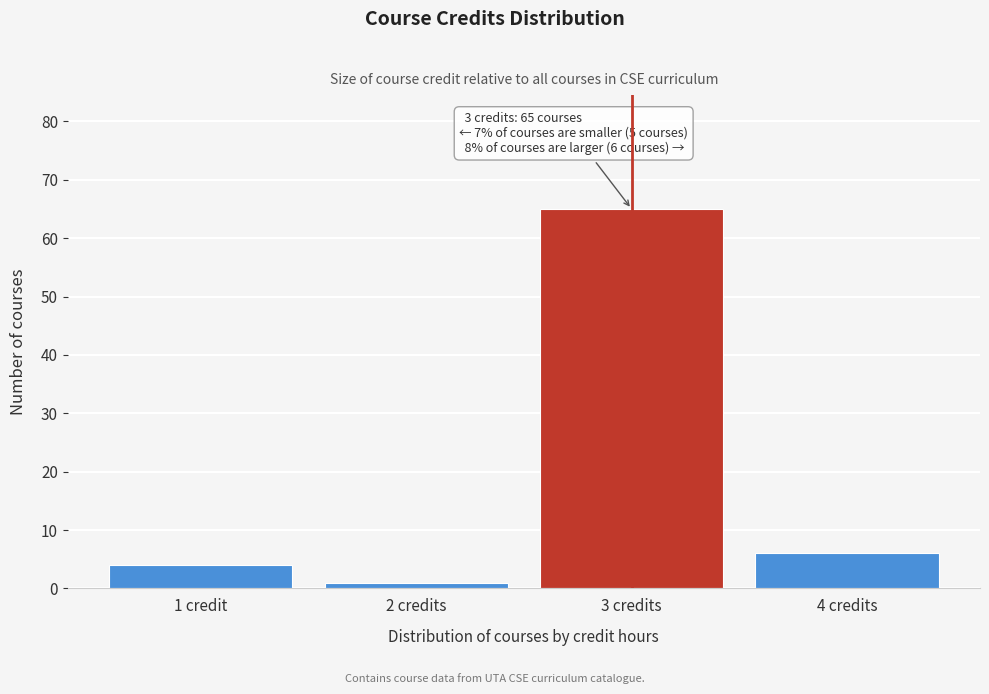

Reading left to right, what are all the values shown in this chart?

4	1	65	6